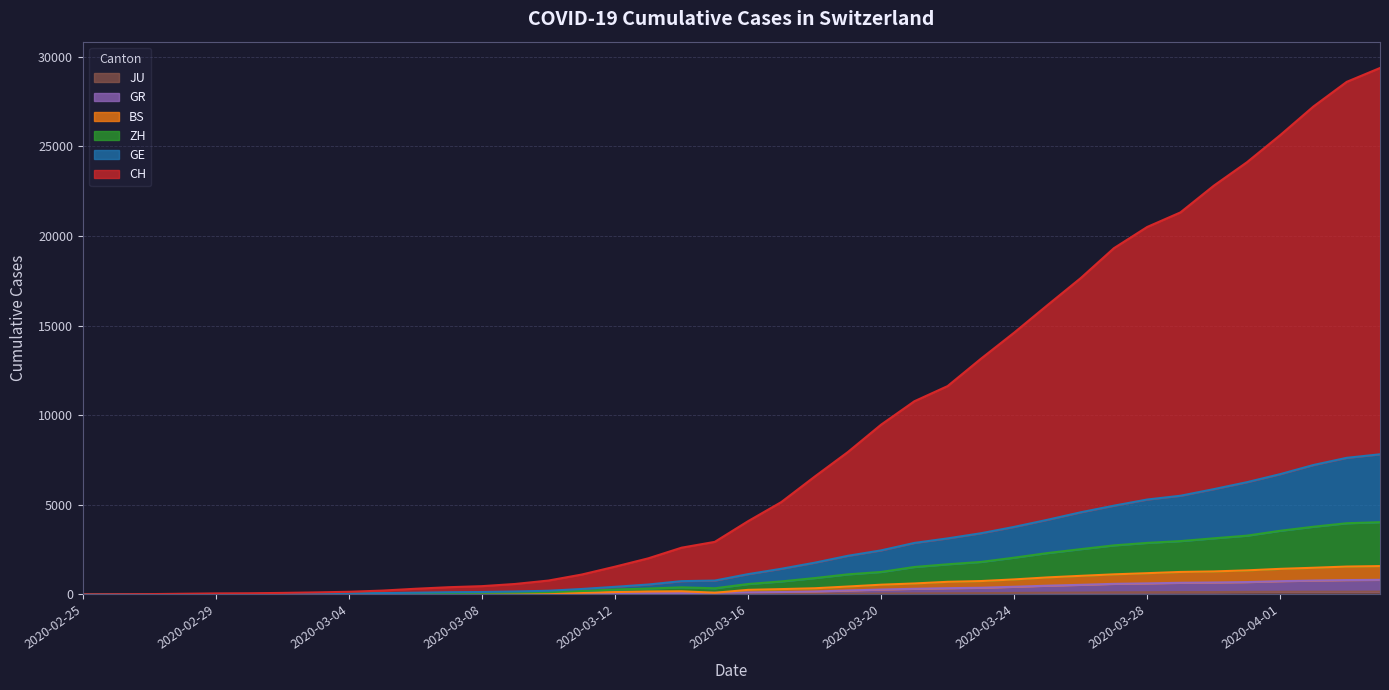

Does the chart display data point markers on the line(s)?

No